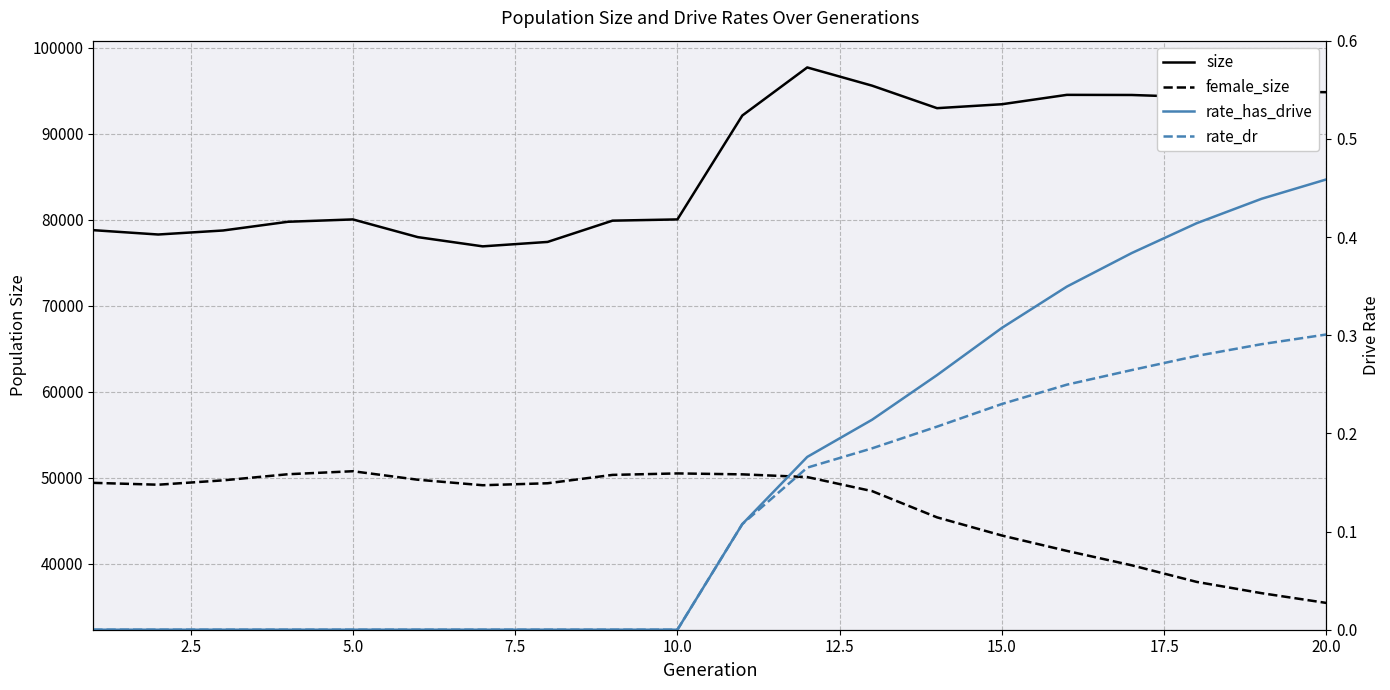

List the series in order of their peak value, lowest first.

rate_dr, rate_has_drive, female_size, size